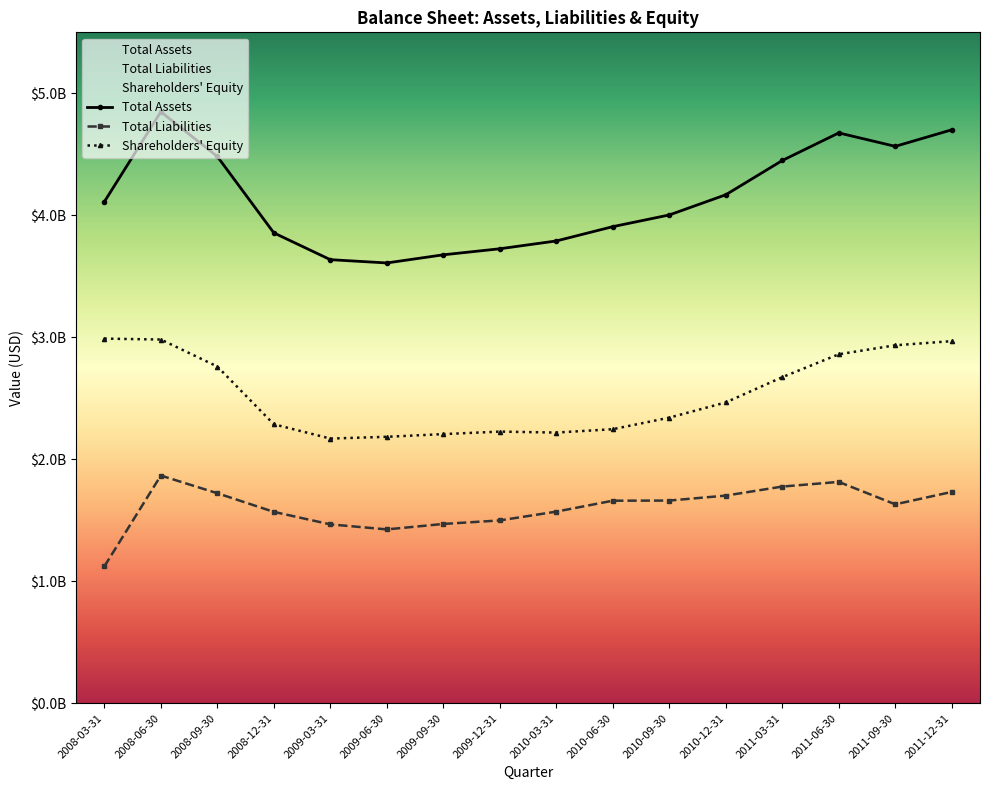

Does the chart have visible grid lines?

No